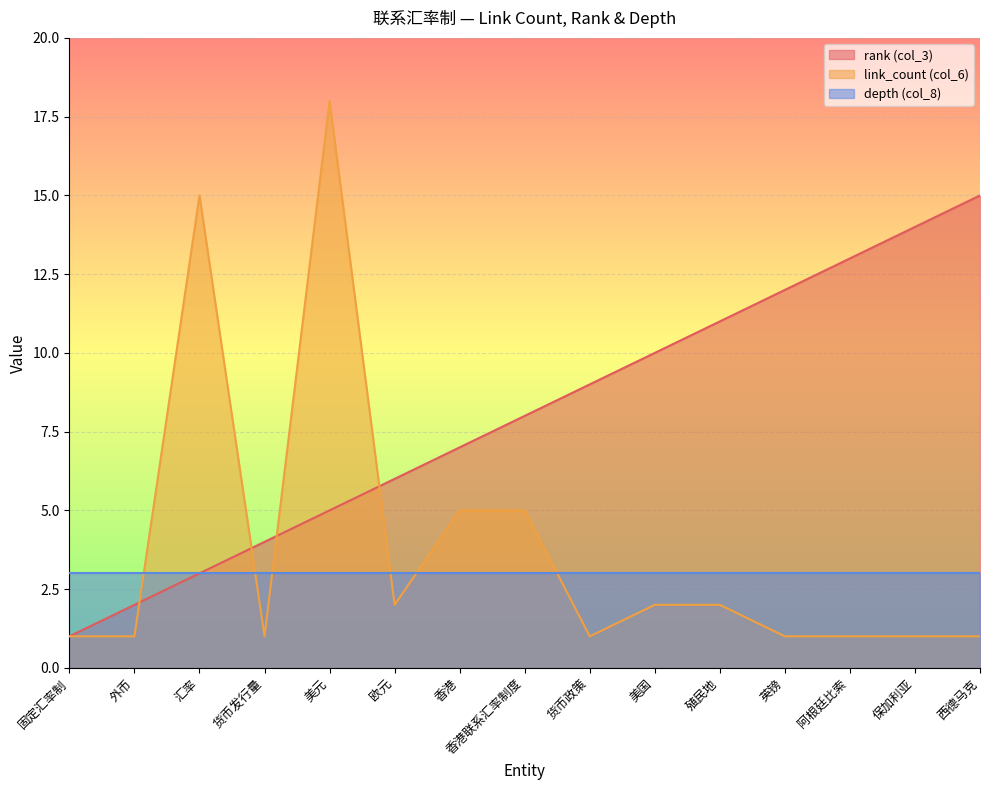

Where do link_count (col_6) and rank (col_3) first cross each other?

外币 and 汇率